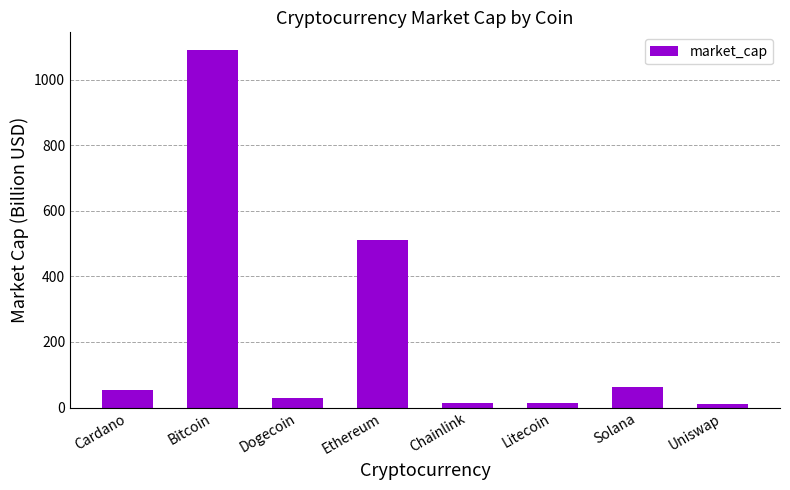

How many data points does each series have?

8